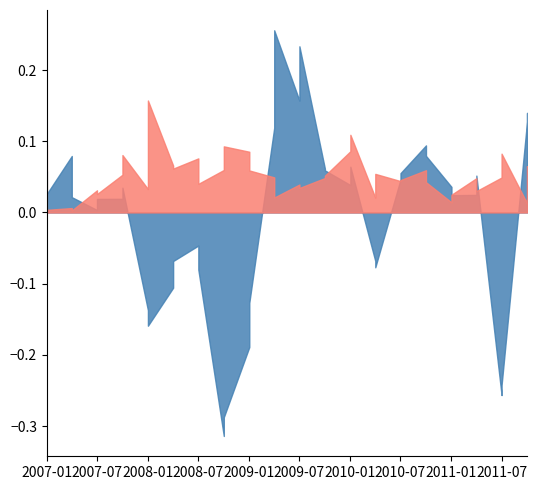

What is the difference between the maximum and minimum values in the Min volatility series?

0.2